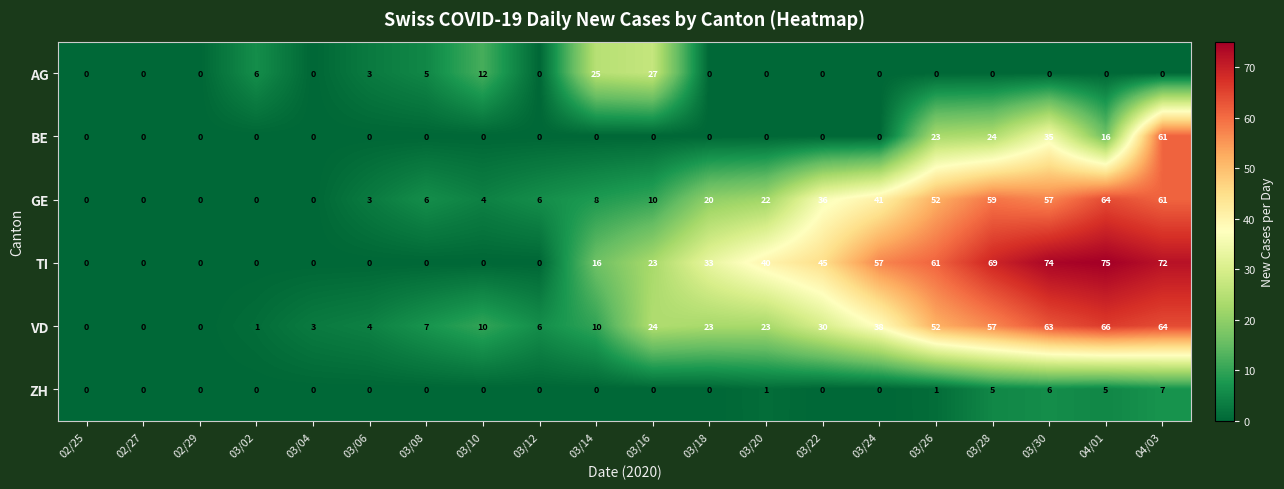

What is the spread (max minus min) of values at 03/10?

12